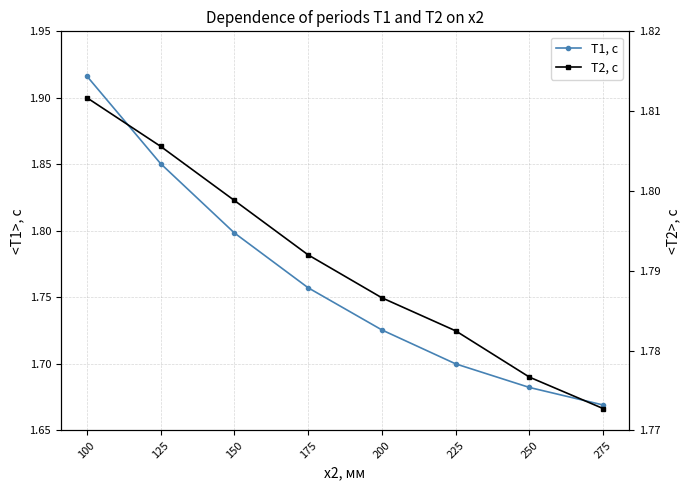

True or false: T1, с has more than 2 points higher than both neighbors.

False